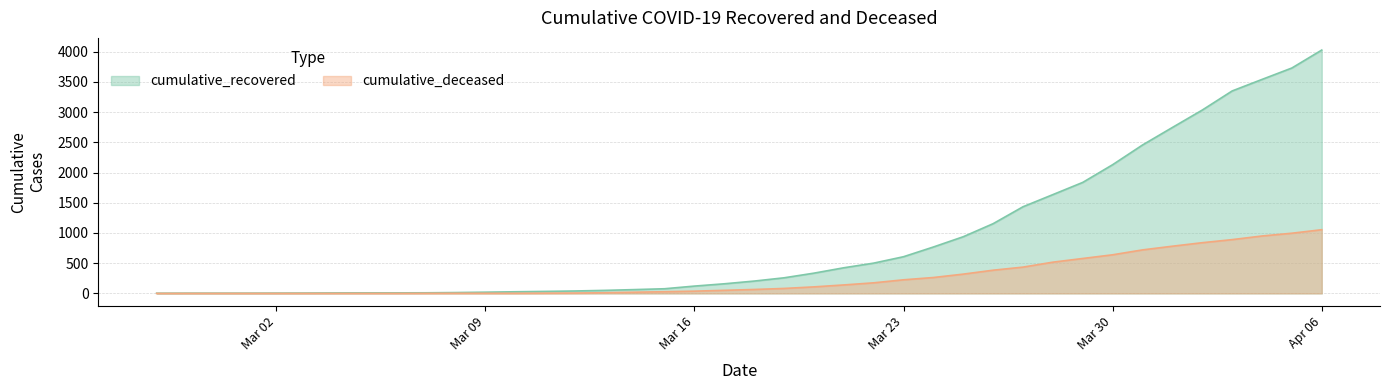

What are all the series names shown in the legend?

cumulative_recovered, cumulative_deceased